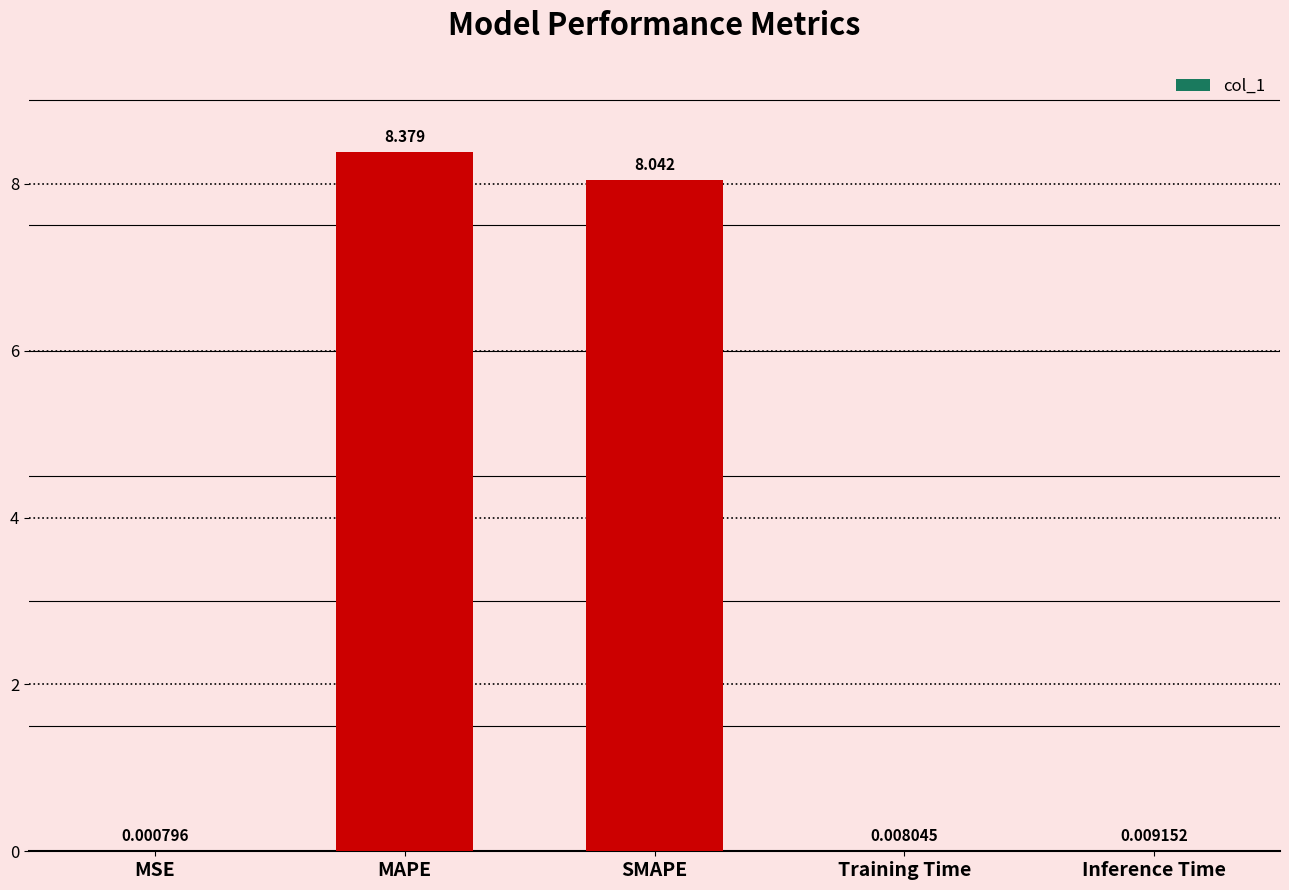

What is the greatest value displayed?

8.4